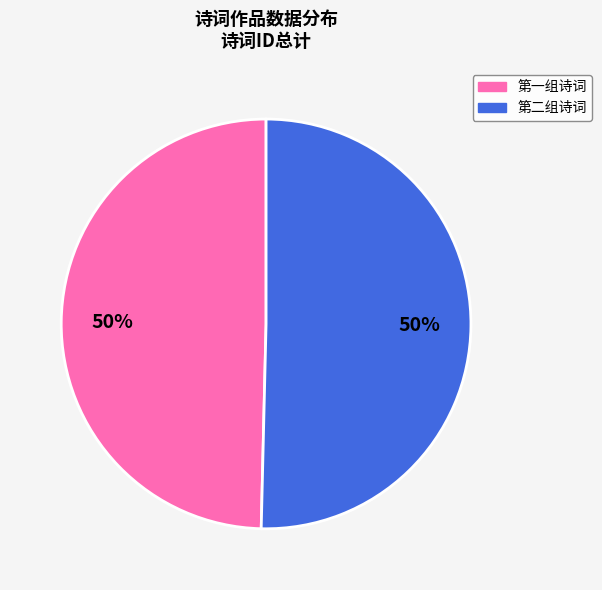

To the nearest percent, what is the average slice percentage?

50%